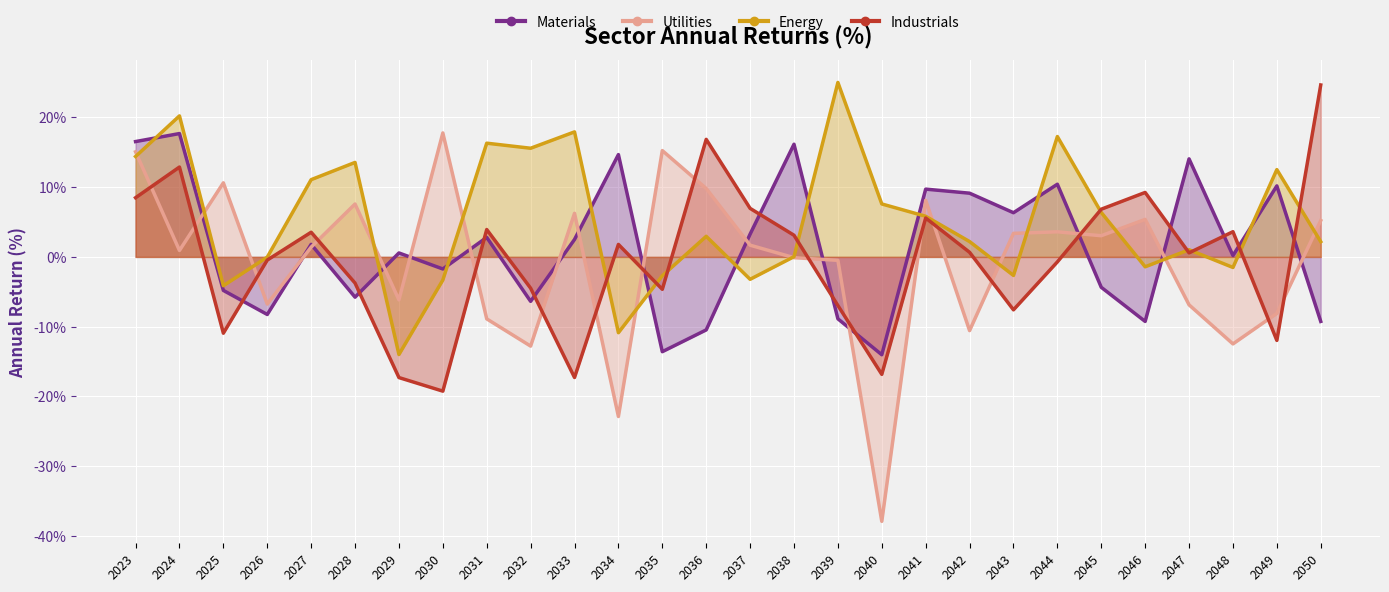

What is the sum of the Utilities values at 2042 and 2026?

-17.3